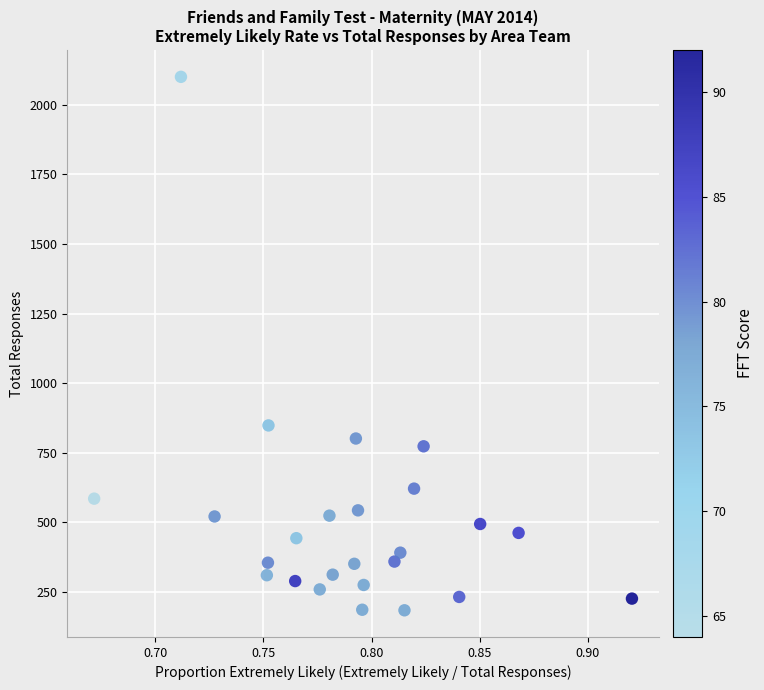

What is the range of Y values (max minus min)?

1916